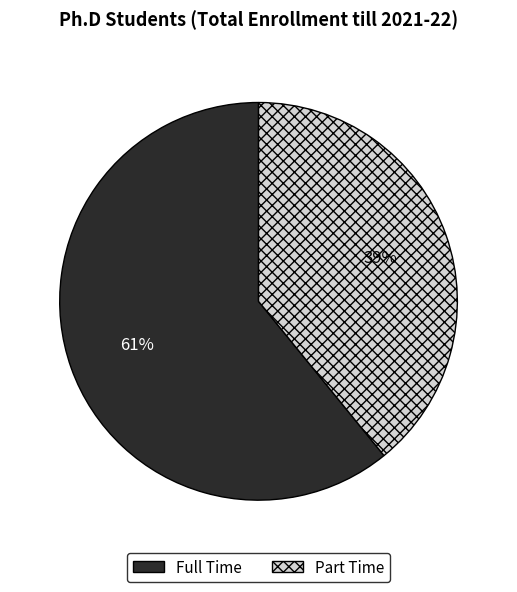

Combined, do Part Time and Full Time account for over 50%?

Yes